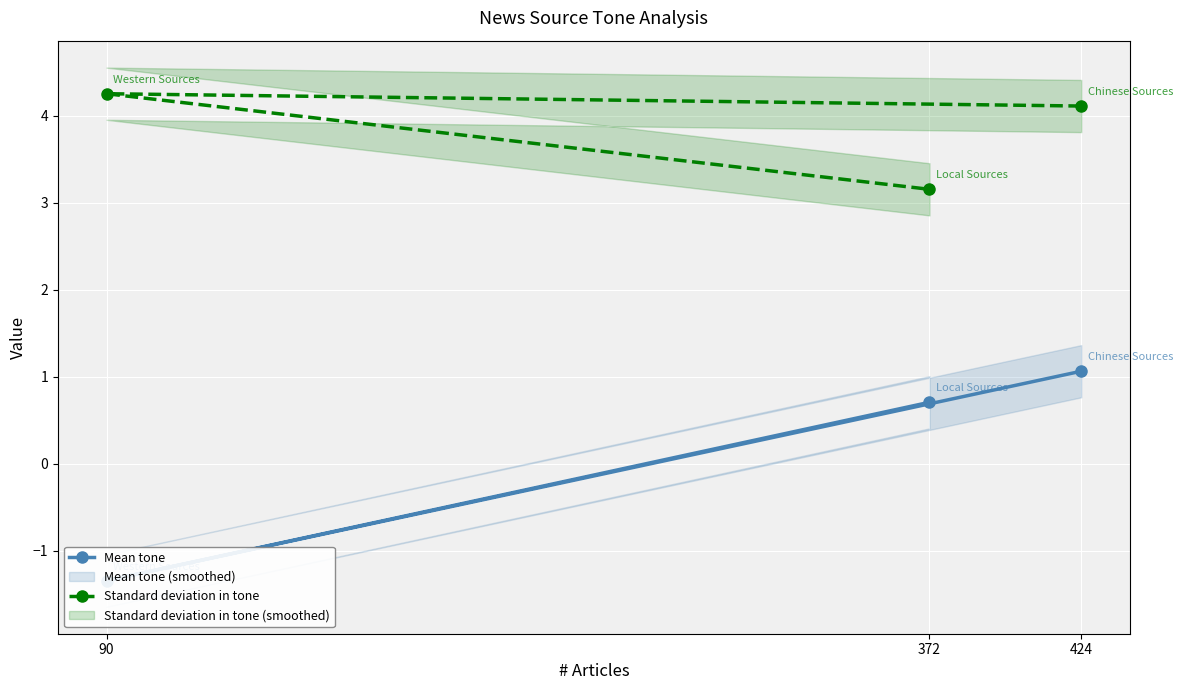

What is the approximate value of Standard deviation in tone at 372?

3.2